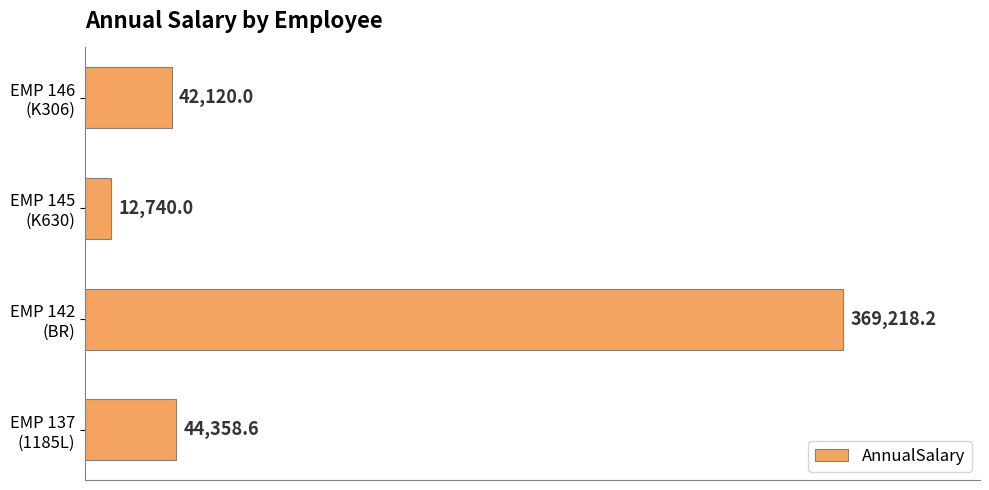

Reading bottom to top, list all the values displayed in this chart.

44358.6	369218.2	12740.0	42120.0